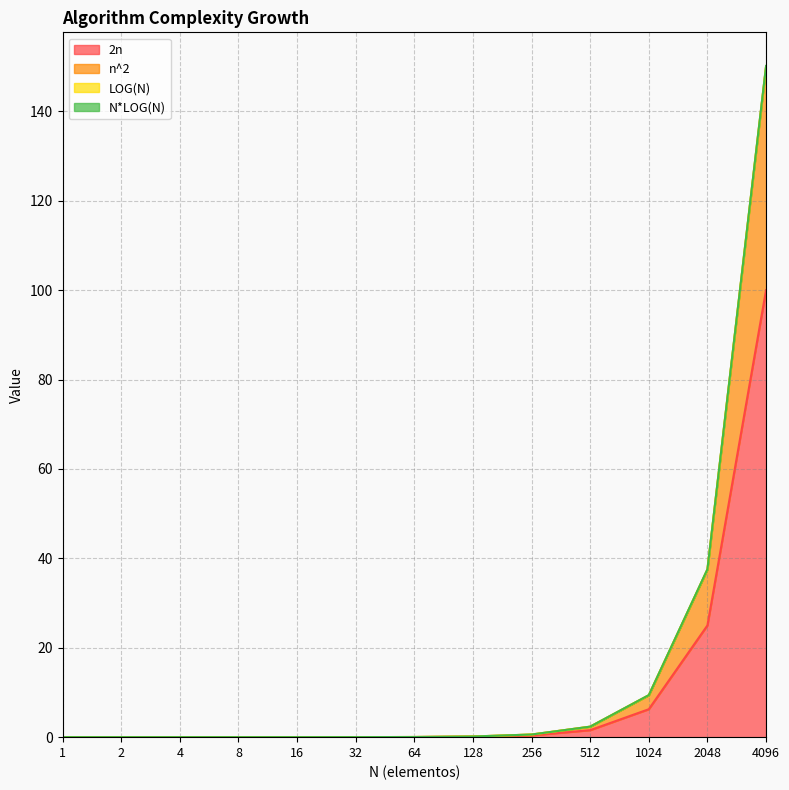

What value does the 2n series have at 128?

0.1